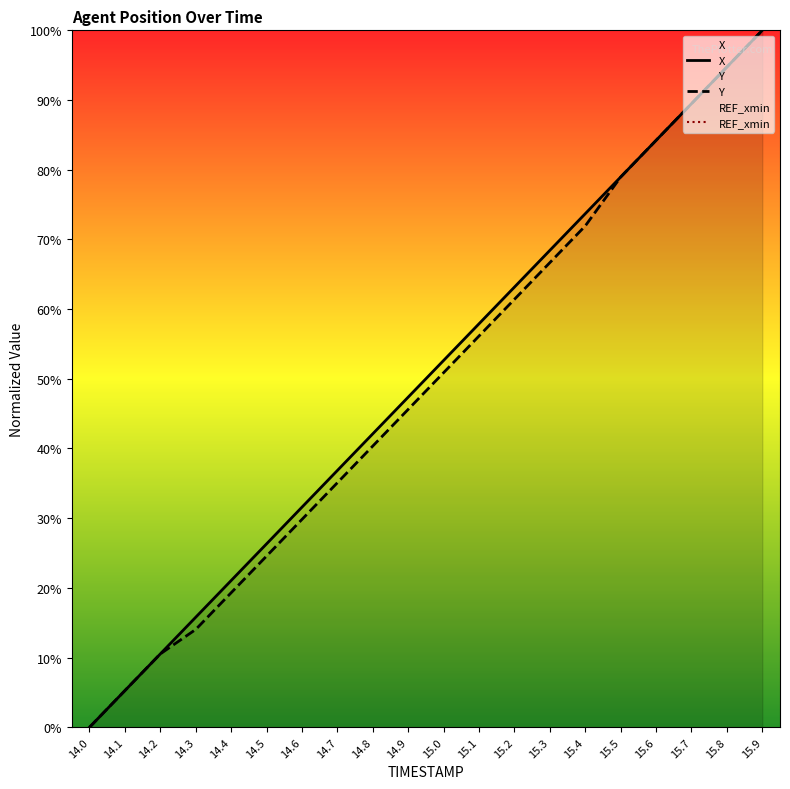

List the series in order of their overall mean, highest first.

X, Y